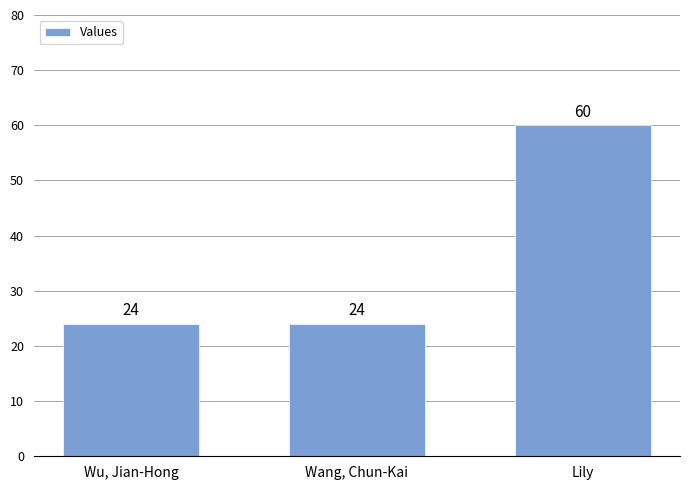

How many series are shown in this chart?

1